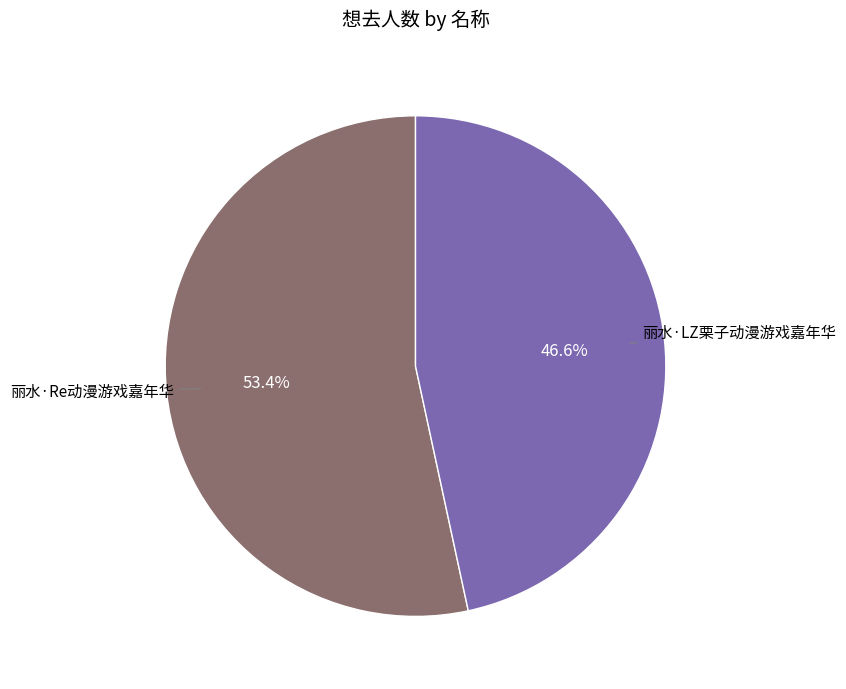

To the nearest percent, what portion does 丽水·LZ栗子动漫游戏嘉年华 represent?

47%